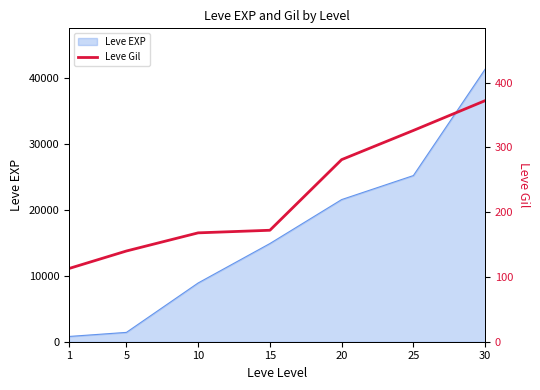

What is the highest value of the Leve EXP series?

41410